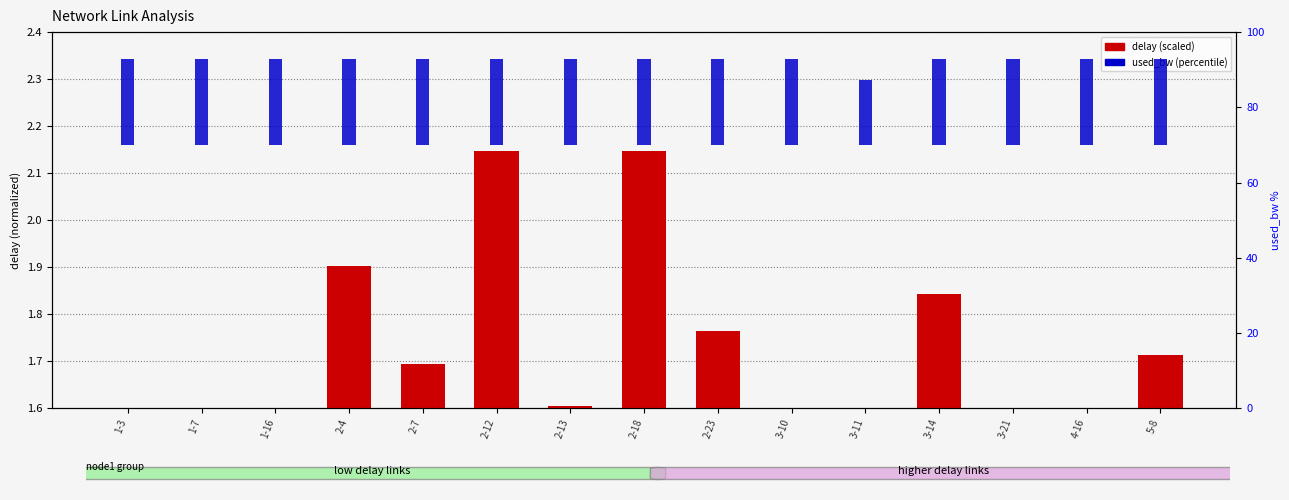

What is the total value across all series at 3-10?

24.6